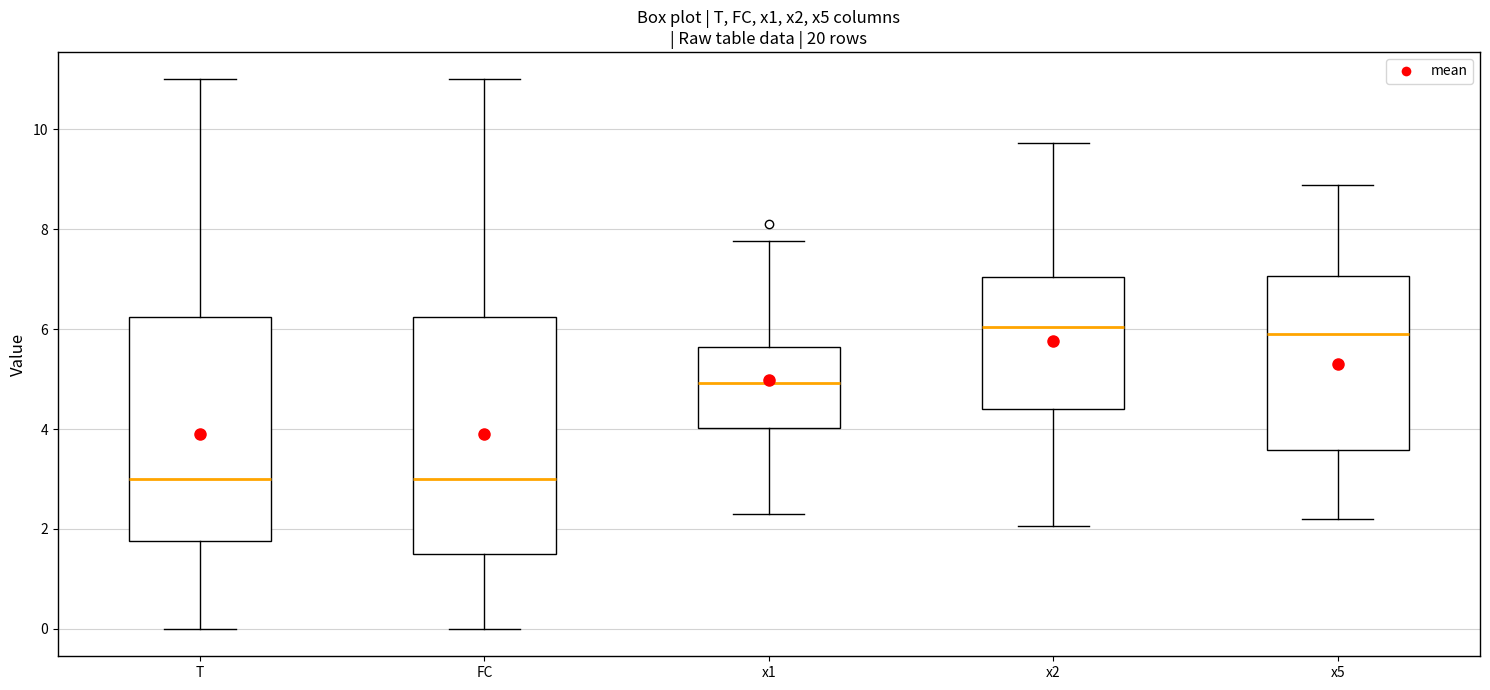

Where does the median line of the box for x5 sit on the y-axis? The values are not printed on the chart, so give them approximately, as read against the axis.

5.8